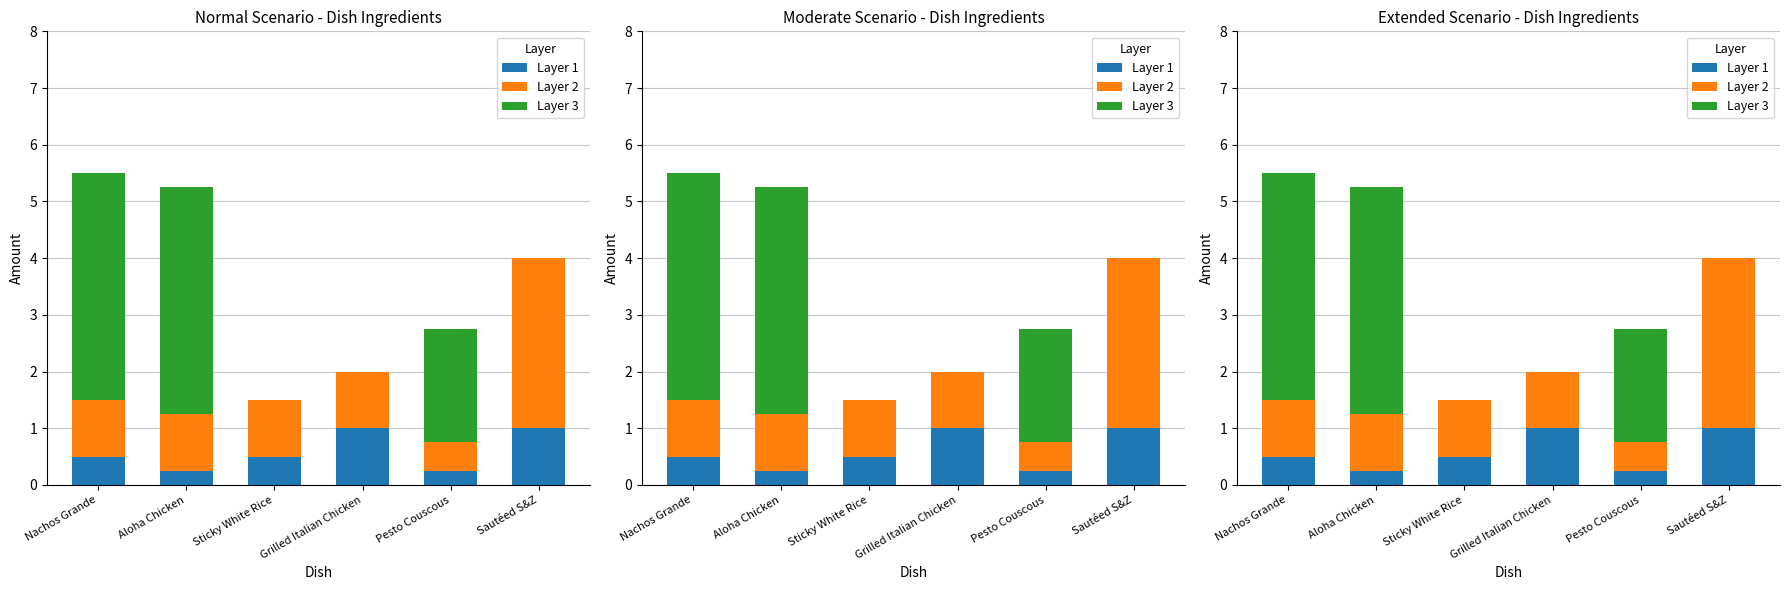

What value does the Layer 1 series have at Sticky White Rice?

0.5